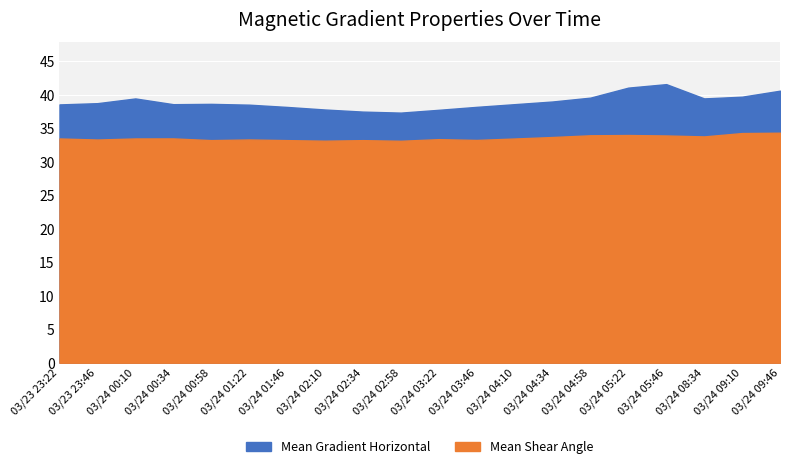

Between 03/23 23:22 and 03/24 04:34, which series saw the biggest shift?

Mean Gradient Horizontal